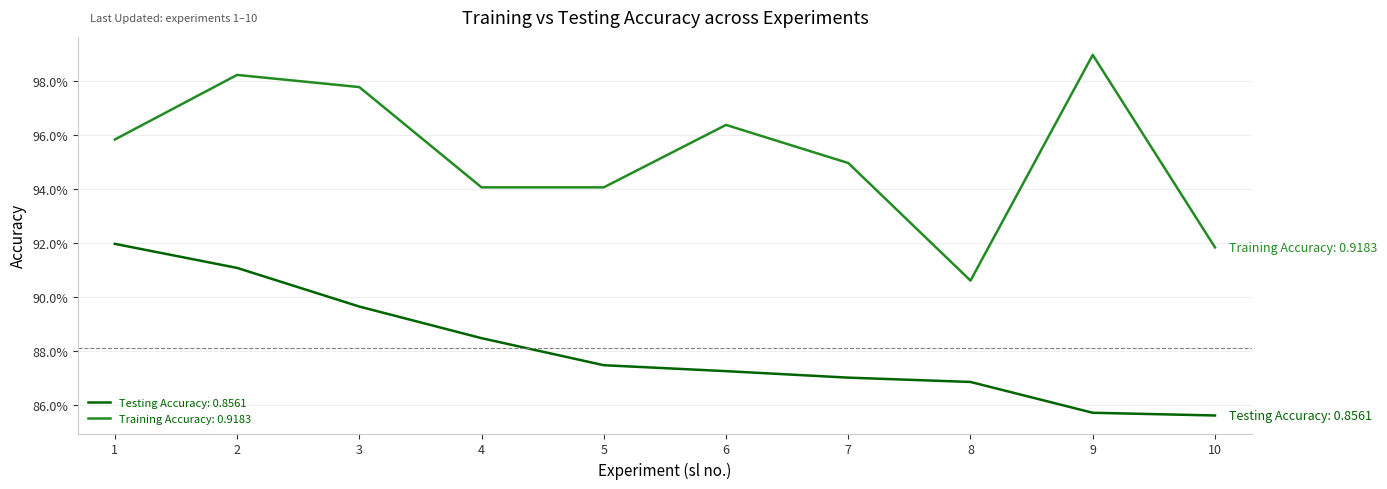

At 5, list the series in order from largest to smallest.

Training Accuracy: 0.9183, Testing Accuracy: 0.8561